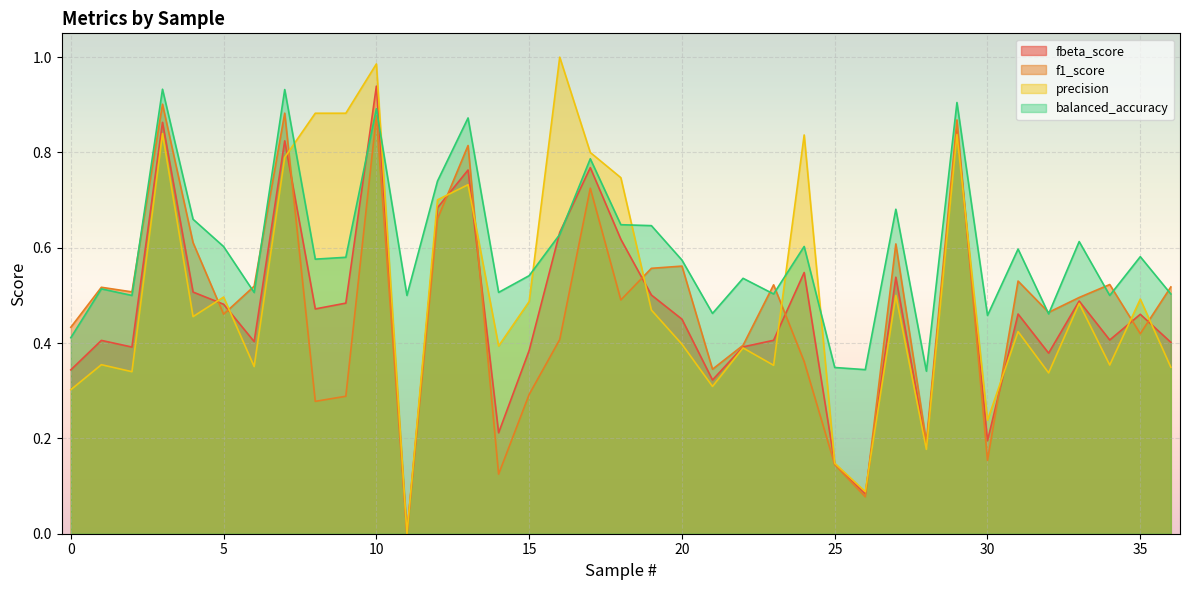

True or false: balanced_accuracy has a value of 0.7 at 1.

False